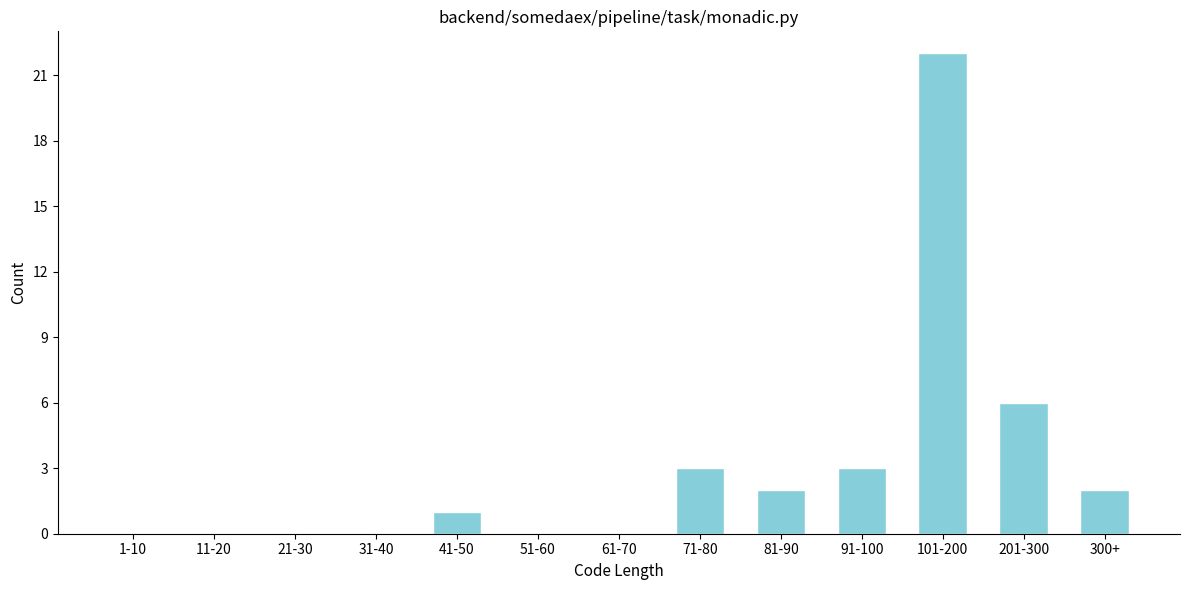

Reading left to right, list all the values displayed in this chart.

1-10=0	11-20=0	21-30=0	31-40=0	41-50=1	51-60=0	61-70=0	71-80=3	81-90=2	91-100=3	101-200=22	201-300=6	300+=2